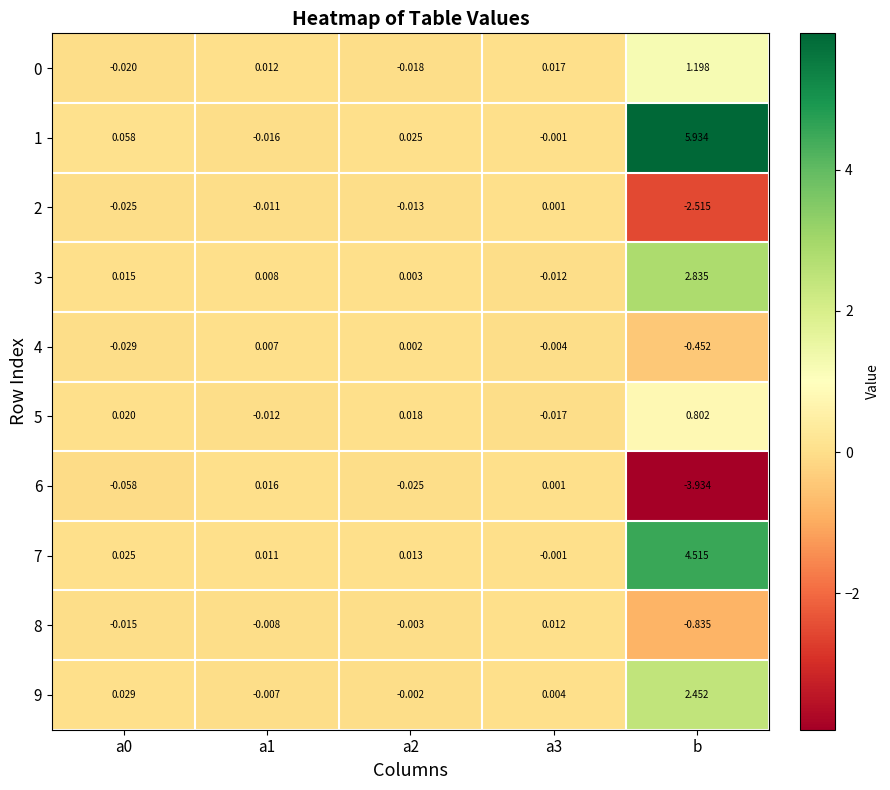

At which category does the chart reach its peak across all series?

b